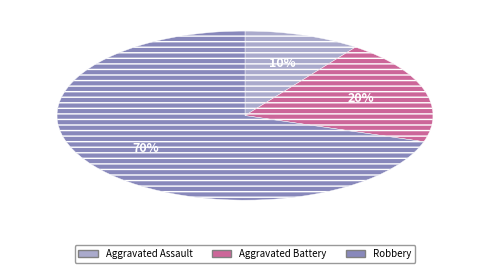

To the nearest percent, what percentage of the pie is Aggravated Assault?

10%